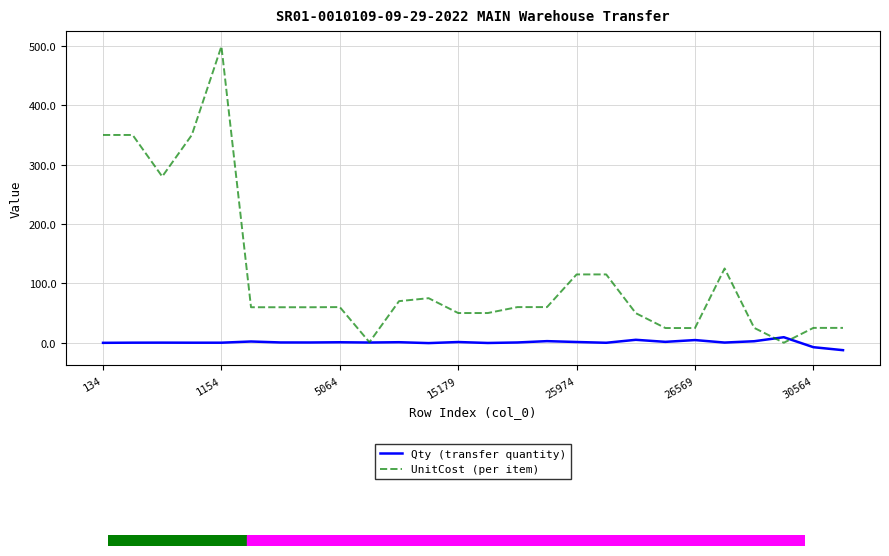

Rank the series by their average value, from lowest to highest.

Qty (transfer quantity), UnitCost (per item)